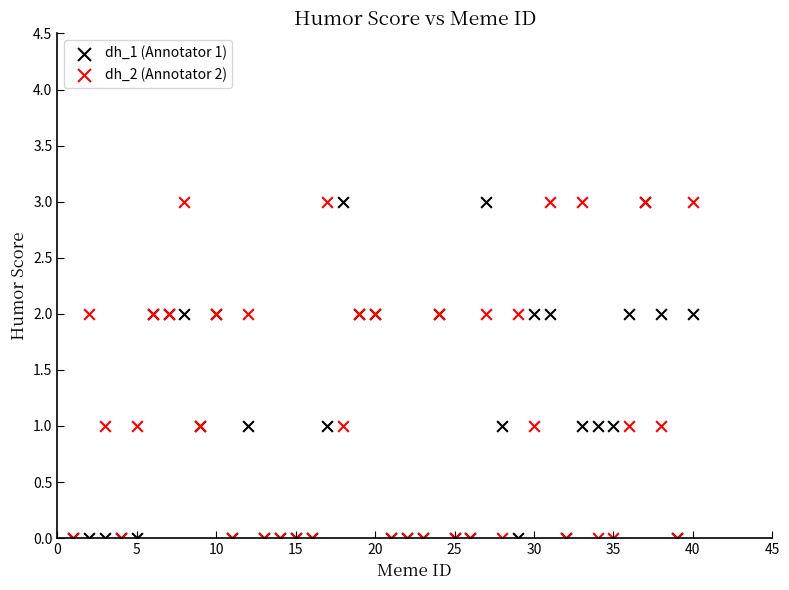

What are all the series names shown in the legend?

dh_1 (Annotator 1), dh_2 (Annotator 2)